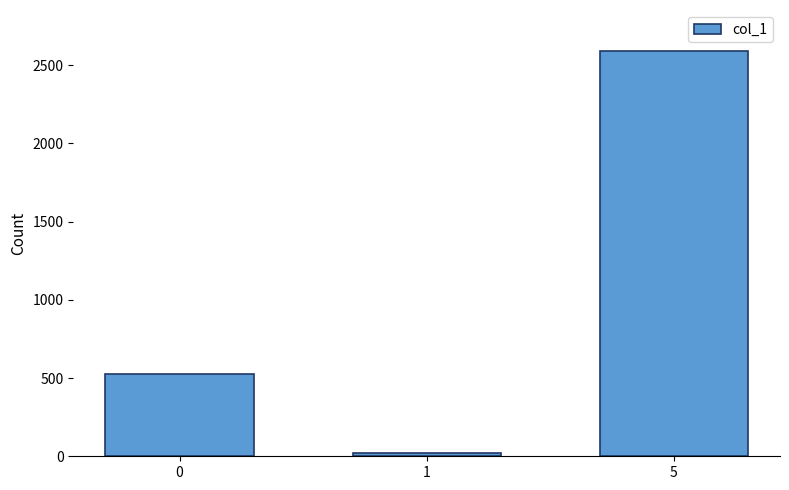

List the labels in order of value, smallest first.

1, 0, 5